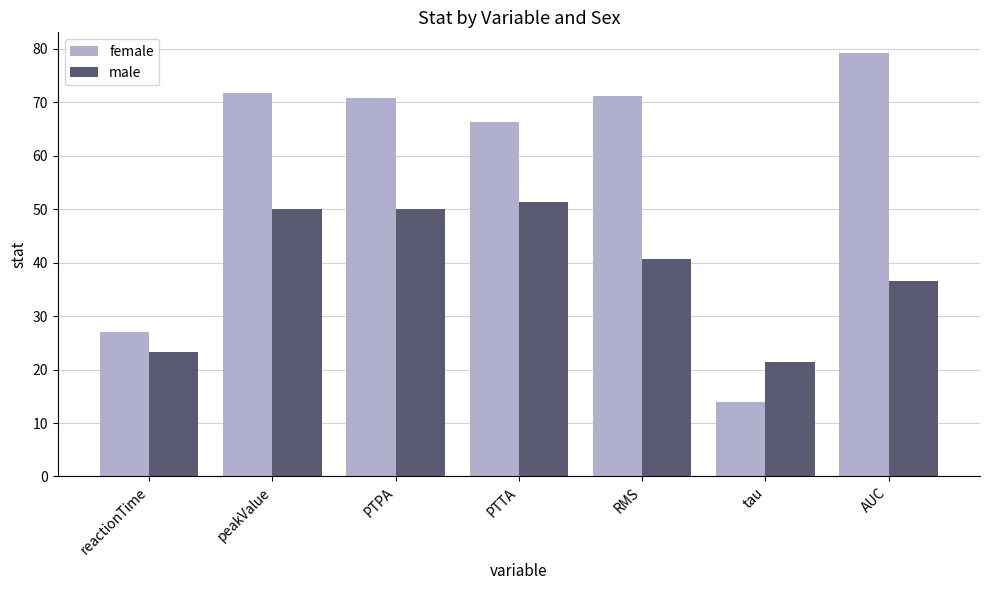

How many data points in female are less than 70?

3